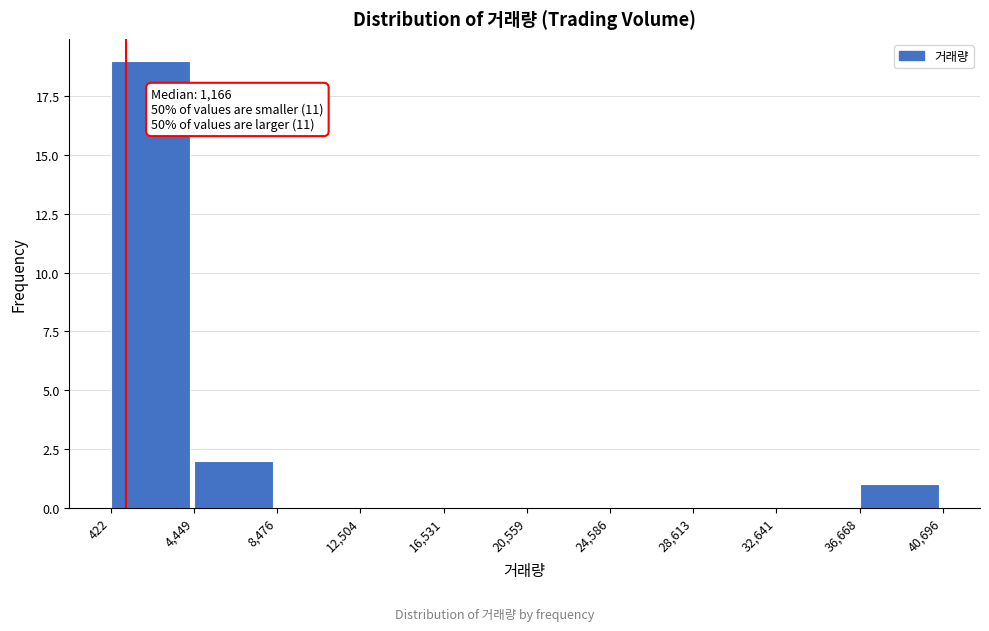

Which range on the x-axis has the tallest bar?

422 to 4,449